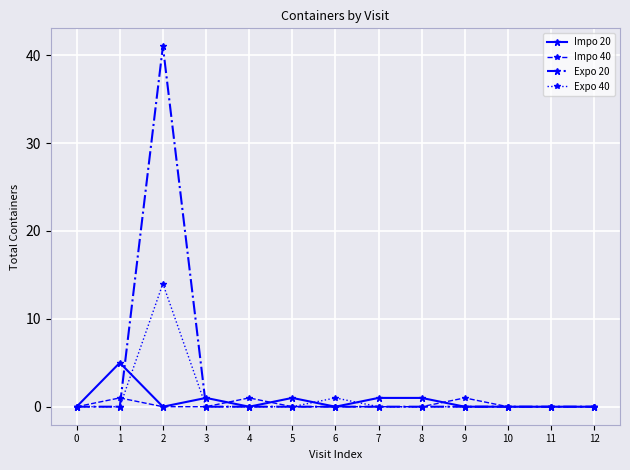

At which category does Impo 20 reach its first local valley?

2